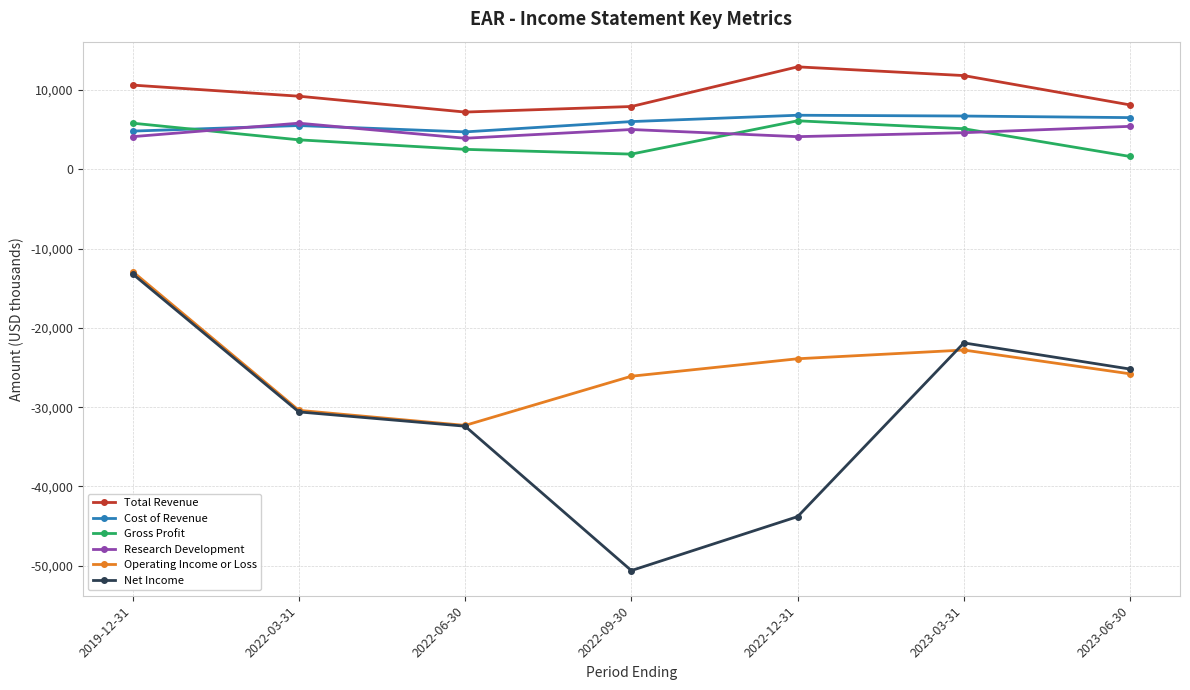

At which category does the chart reach its minimum across all series?

2022-09-30